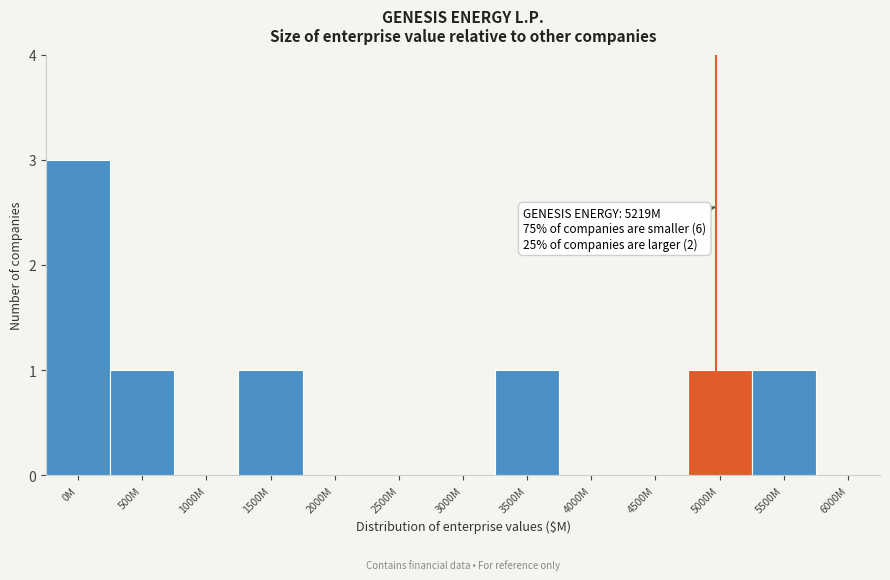

Reading right to left, what are all the values shown in this chart?

6000M=0	5500M=1	5000M=1	4500M=0	4000M=0	3500M=1	3000M=0	2500M=0	2000M=0	1500M=1	1000M=0	500M=1	0M=3